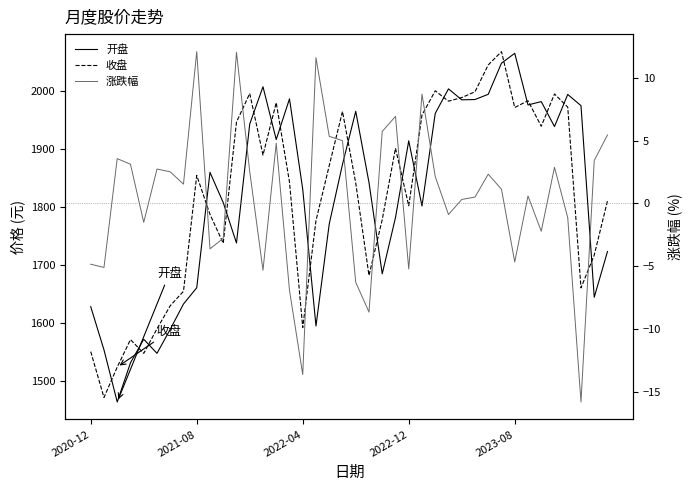

What is the sum of the 涨跌幅 values at 10 and 22?

2.9